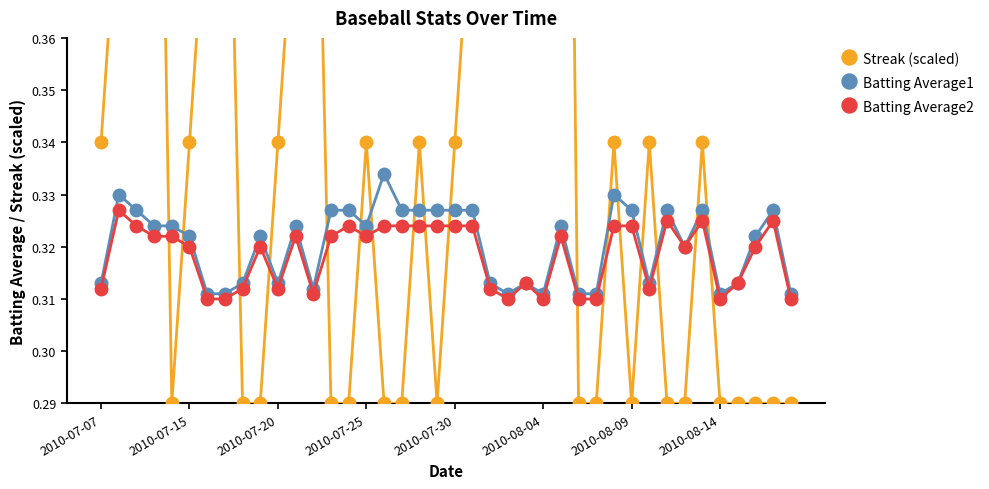

Reading left to right, what are all the values shown in this chart?

Streak (scaled): 0.3	0.4	0.4	0.5	0.3	0.3	0.4	0.4	0.3	0.3	0.3	0.4	0.4	0.3	0.3	0.3	0.3	0.3	0.3	0.3	0.3	0.4	0.4	0.5	0.5	0.5	0.6	0.3	0.3	0.3	0.3	0.3	0.3	0.3	0.3	0.3	0.3	0.3	0.3	0.3
Batting Average1: 0.3	0.3	0.3	0.3	0.3	0.3	0.3	0.3	0.3	0.3	0.3	0.3	0.3	0.3	0.3	0.3	0.3	0.3	0.3	0.3	0.3	0.3	0.3	0.3	0.3	0.3	0.3	0.3	0.3	0.3	0.3	0.3	0.3	0.3	0.3	0.3	0.3	0.3	0.3	0.3
Batting Average2: 0.3	0.3	0.3	0.3	0.3	0.3	0.3	0.3	0.3	0.3	0.3	0.3	0.3	0.3	0.3	0.3	0.3	0.3	0.3	0.3	0.3	0.3	0.3	0.3	0.3	0.3	0.3	0.3	0.3	0.3	0.3	0.3	0.3	0.3	0.3	0.3	0.3	0.3	0.3	0.3